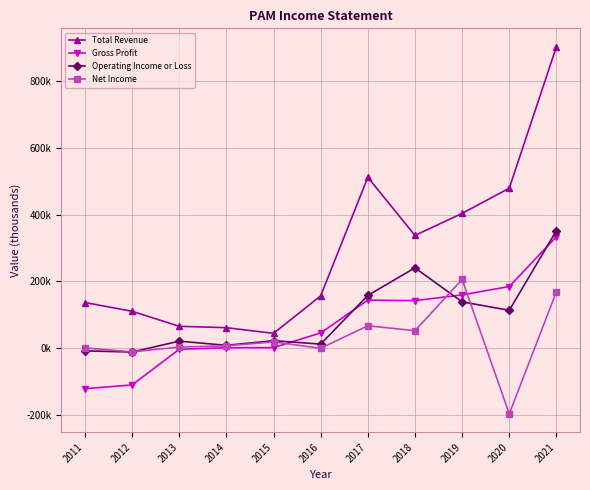

Is this an area chart (filled region under the line)?

No